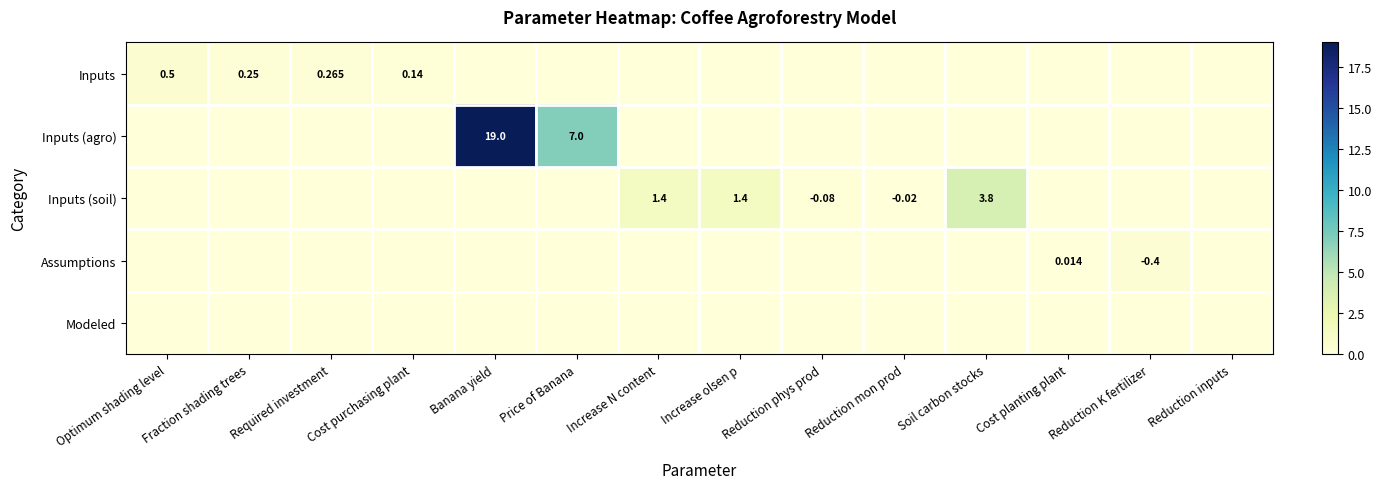

Is the value of Inputs (soil) at Soil carbon stocks greater than the value of Assumptions at Cost planting plant?

Yes